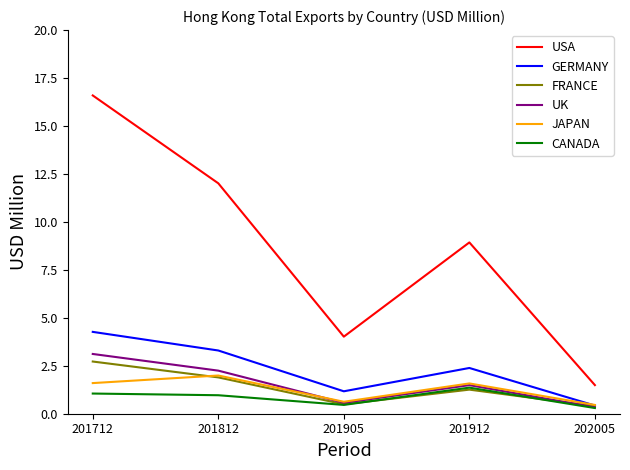

At which category does CANADA reach its first local valley?

201905